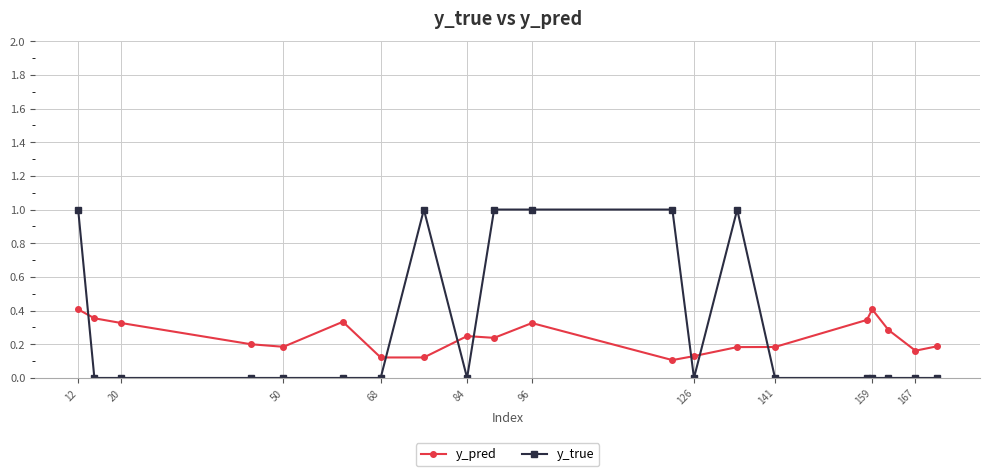

Which series has the largest total across all categories?

y_true